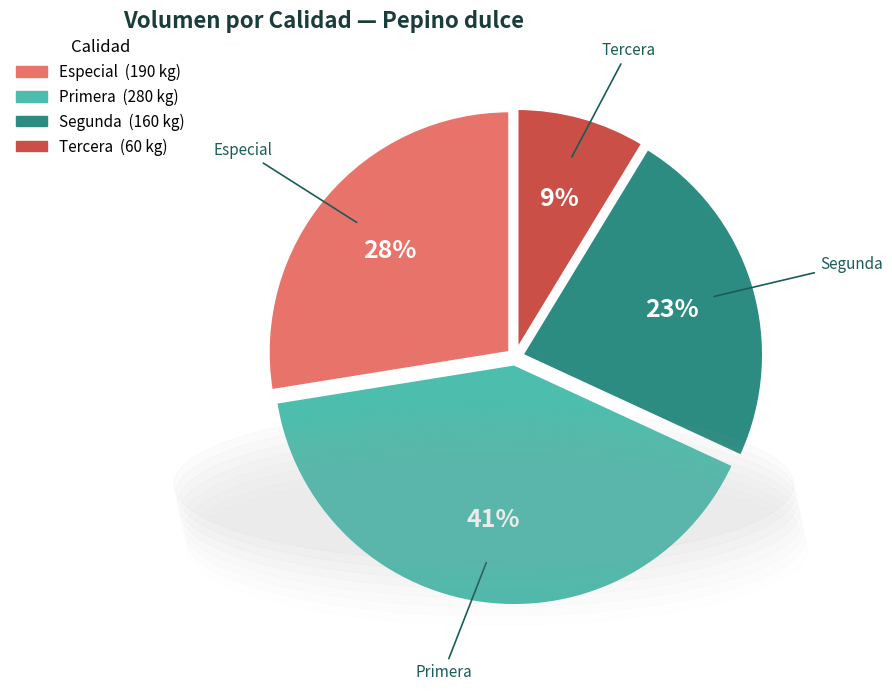

How many segments does this pie chart have?

4